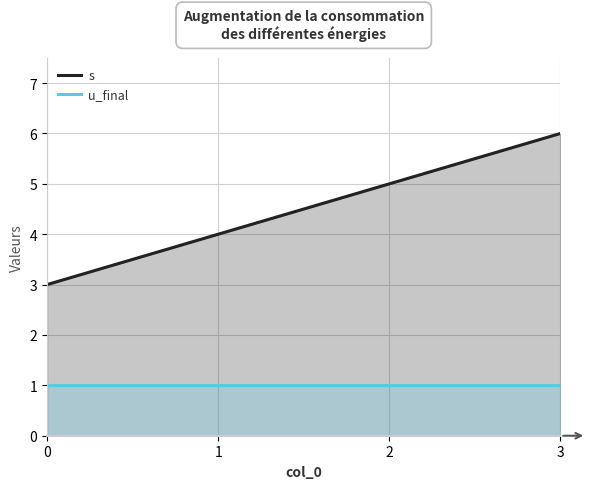

How many values in the s series are below 5?

2